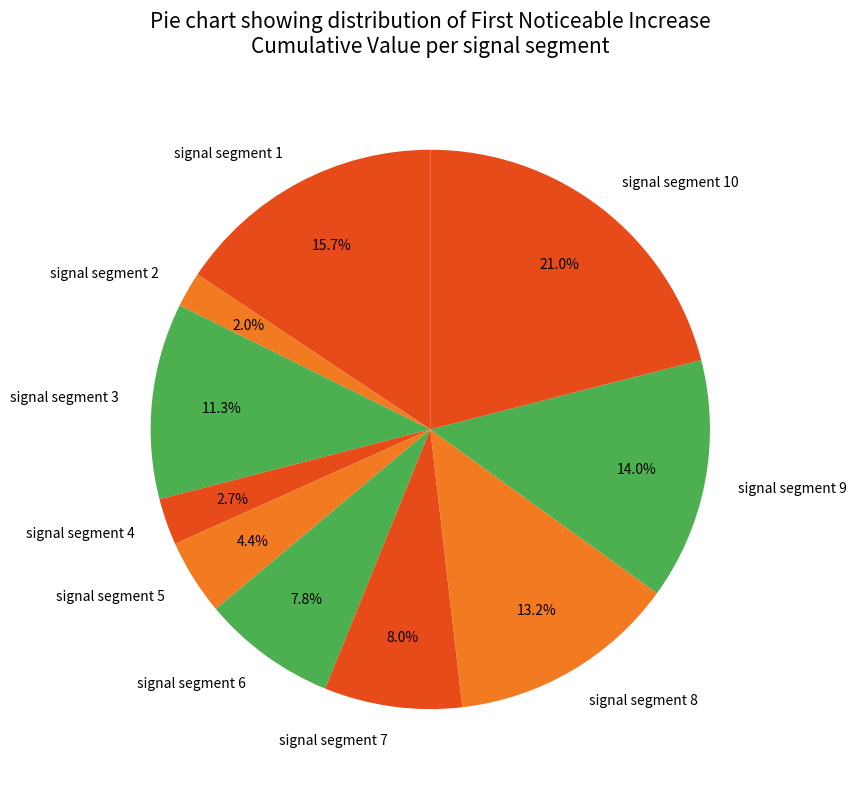

Which category has the biggest portion of the pie?

signal segment 10